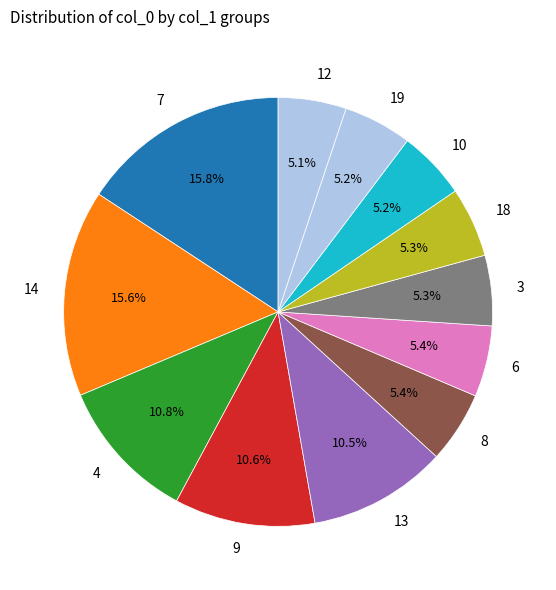

Is there any slice that represents more than half of the pie?

No